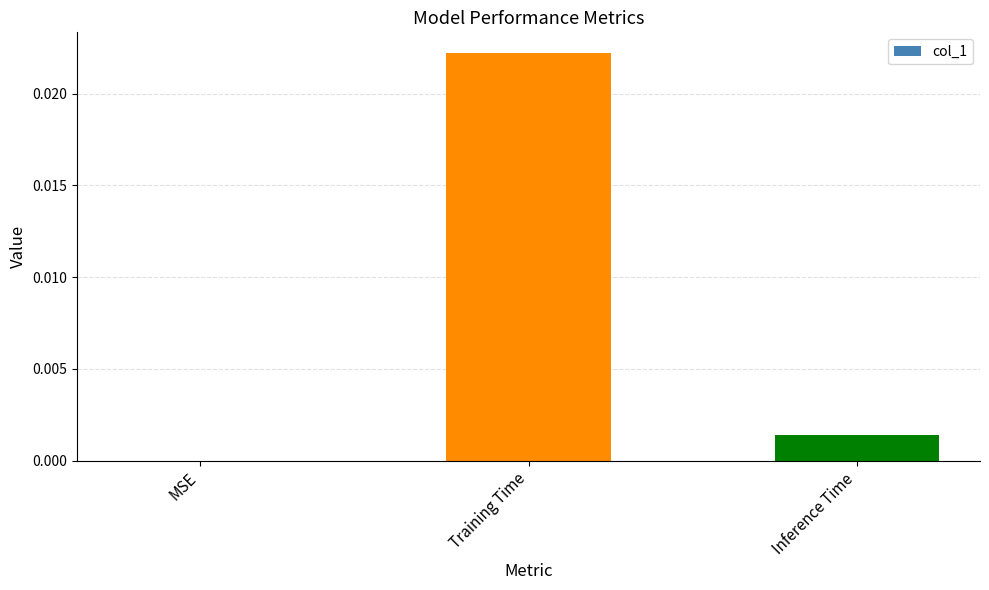

At which category does the chart reach its peak across all series?

Training Time